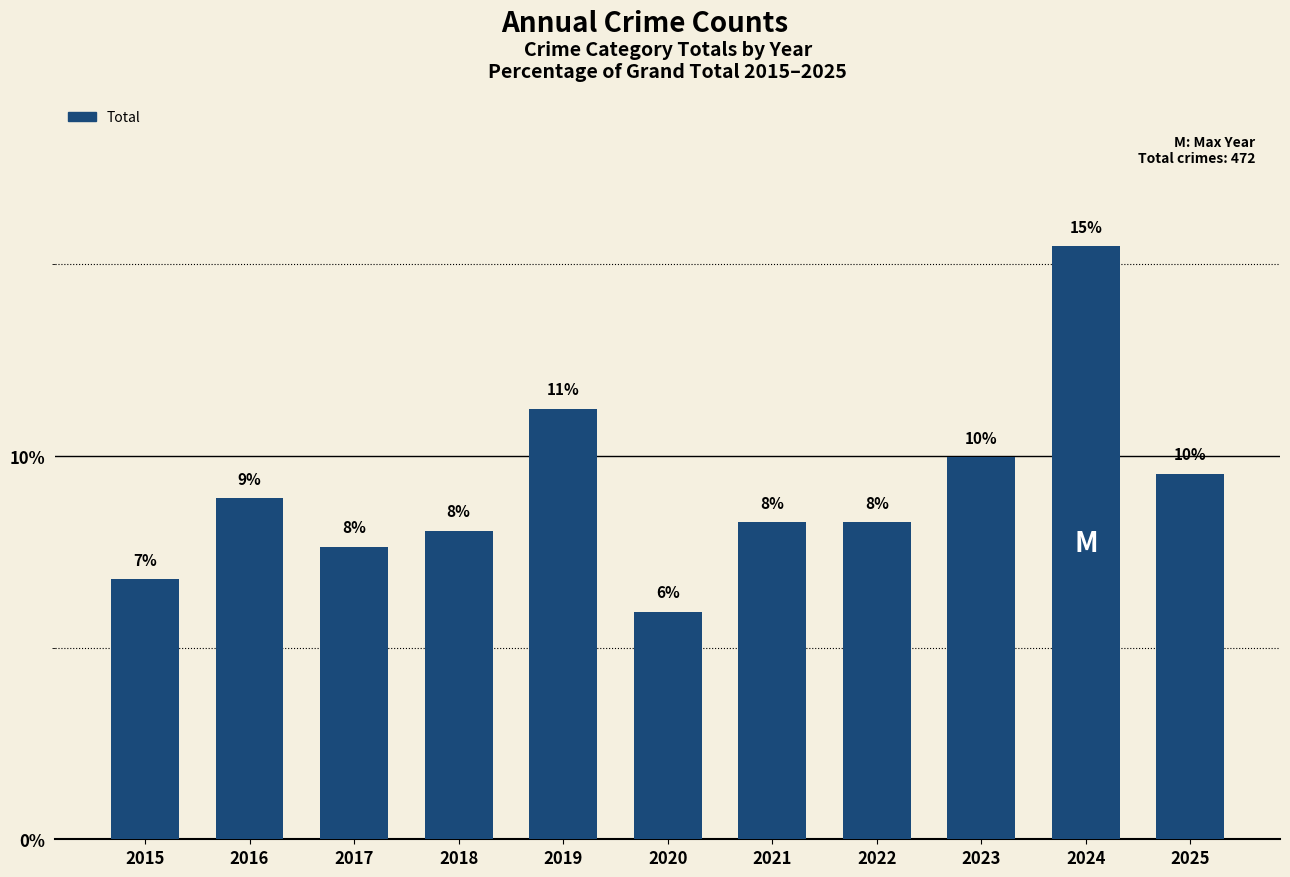

What is the maximum value shown in the chart?

15.5